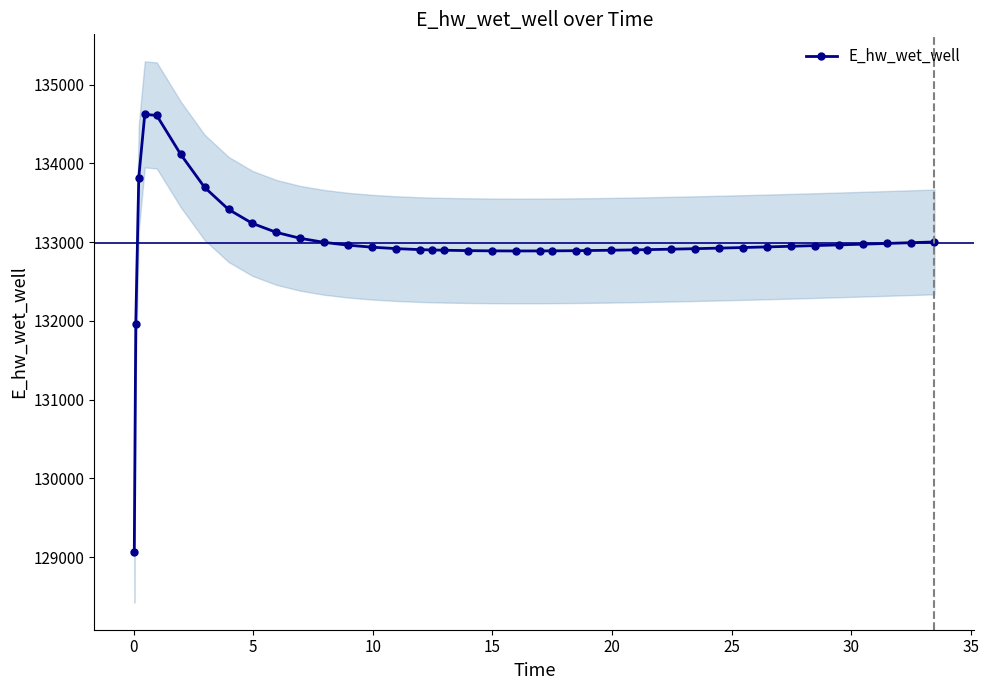

How many data points in E_hw_wet_well are above 132935?

20